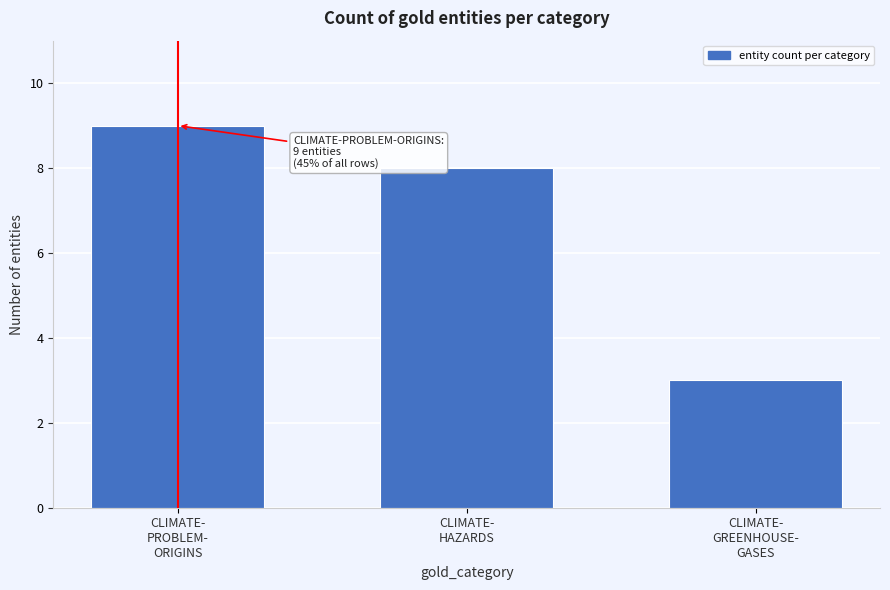

Reading left to right, transcribe all the data shown in this chart.

9	8	3